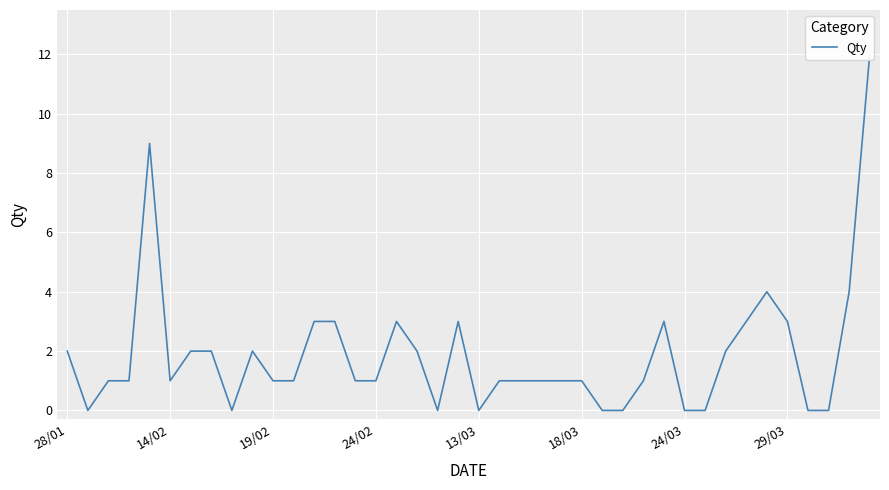

How many data points are above 1?

17